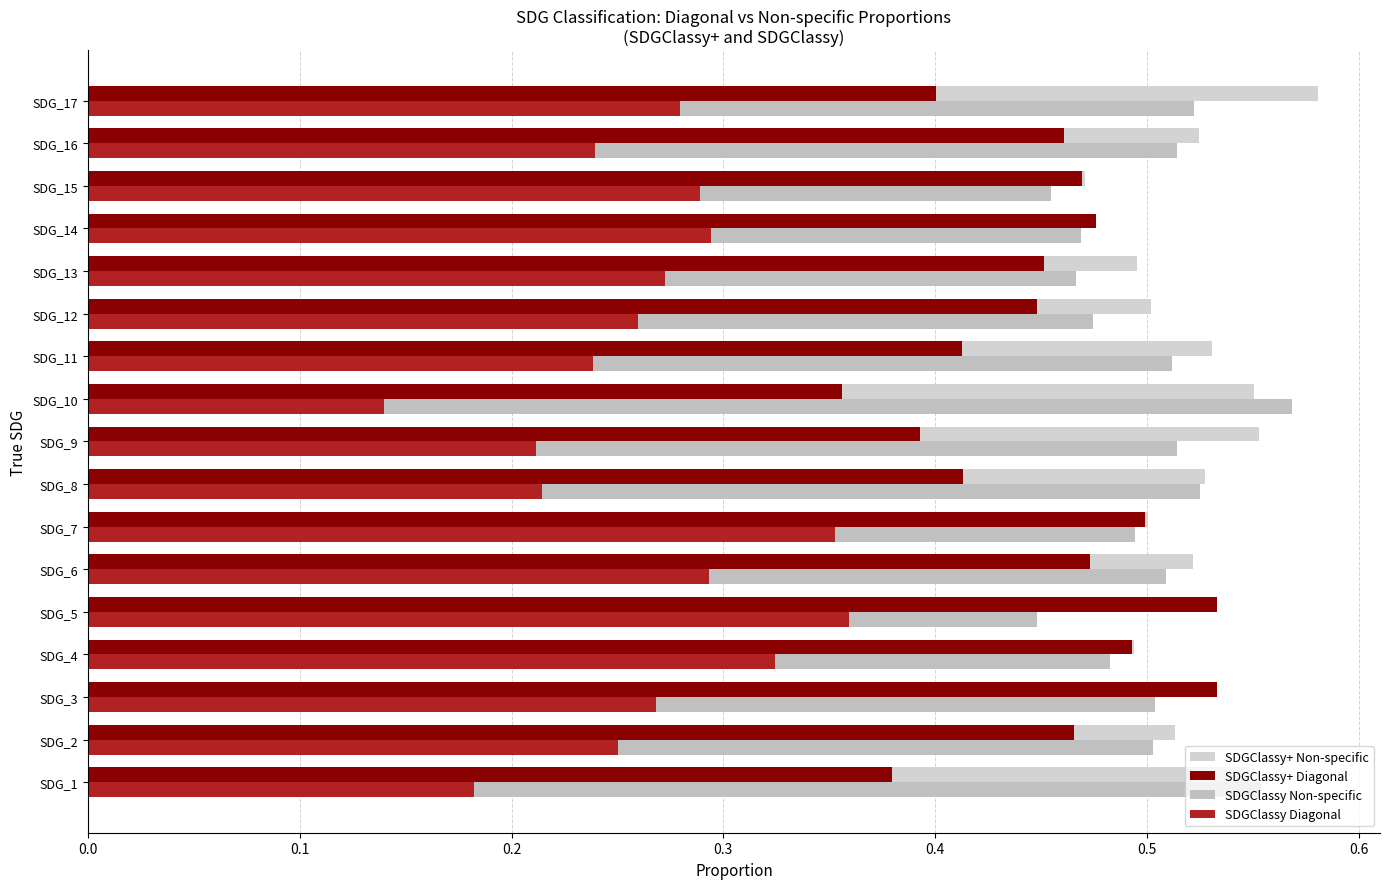

Which series has the largest total across all categories?

SDGClassy+ Non-specific